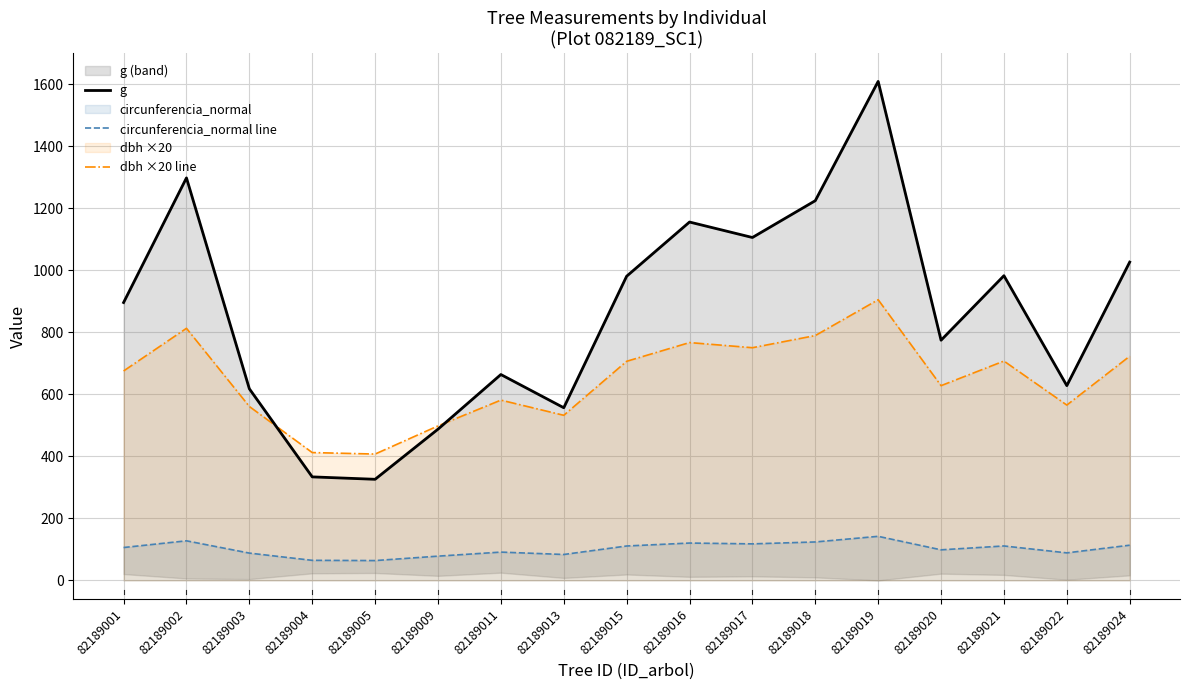

Reading left to right, transcribe all the data shown in this chart.

g: 82189001=896.3	82189002=1298.4	82189003=618.1	82189004=334.0	82189005=326.2	82189009=487.8	82189011=664.1	82189013=557.0	82189015=981.1	82189016=1156.0	82189017=1106.1	82189018=1224.9	82189019=1609.6	82189020=774.8	82189021=982.9	82189022=628.3	82189024=1026.7
circunferencia_normal line: 82189001=106.1	82189002=127.7	82189003=88.1	82189004=64.8	82189005=64.0	82189009=78.3	82189011=91.3	82189013=83.7	82189015=111.0	82189016=120.5	82189017=117.9	82189018=124.1	82189019=142.2	82189020=98.7	82189021=111.1	82189022=88.9	82189024=113.6
dbh ×20 line: 82189001=675.6	82189002=813.2	82189003=561.0	82189004=412.4	82189005=407.6	82189009=498.4	82189011=581.6	82189013=532.6	82189015=706.8	82189016=767.2	82189017=750.6	82189018=789.8	82189019=905.4	82189020=628.2	82189021=707.6	82189022=565.6	82189024=723.2